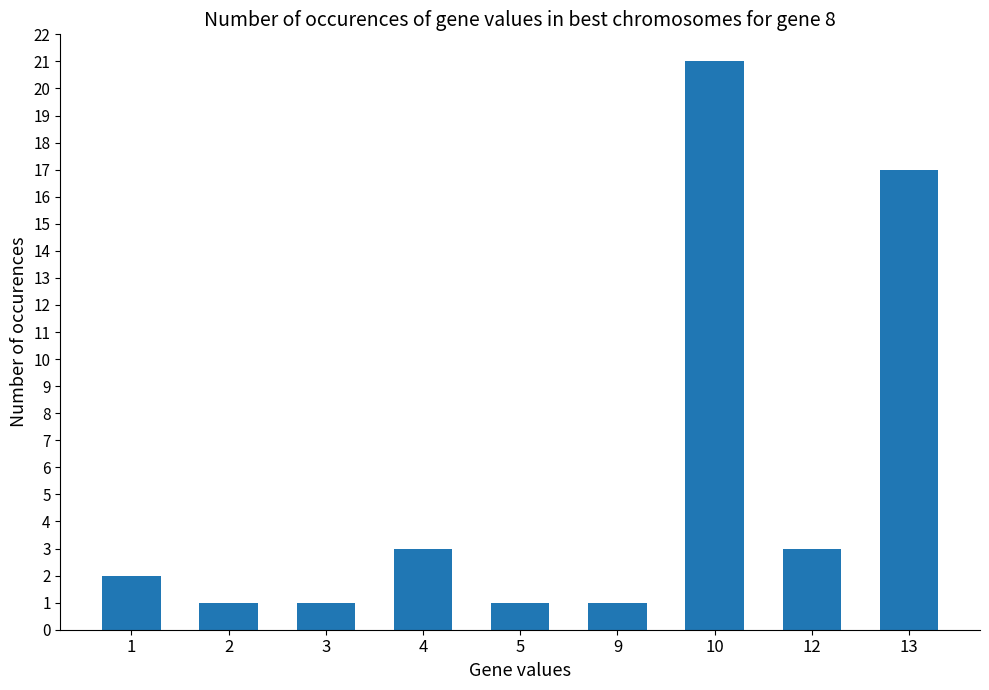

What is the minimum value shown in the chart?

1